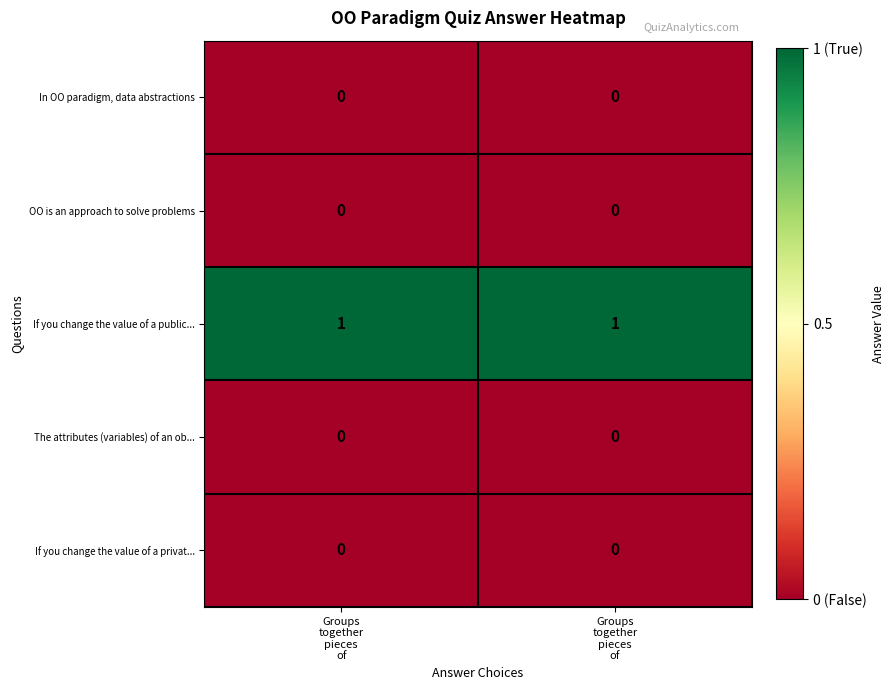

Which series has the largest total across all categories?

If you change the value of a public...